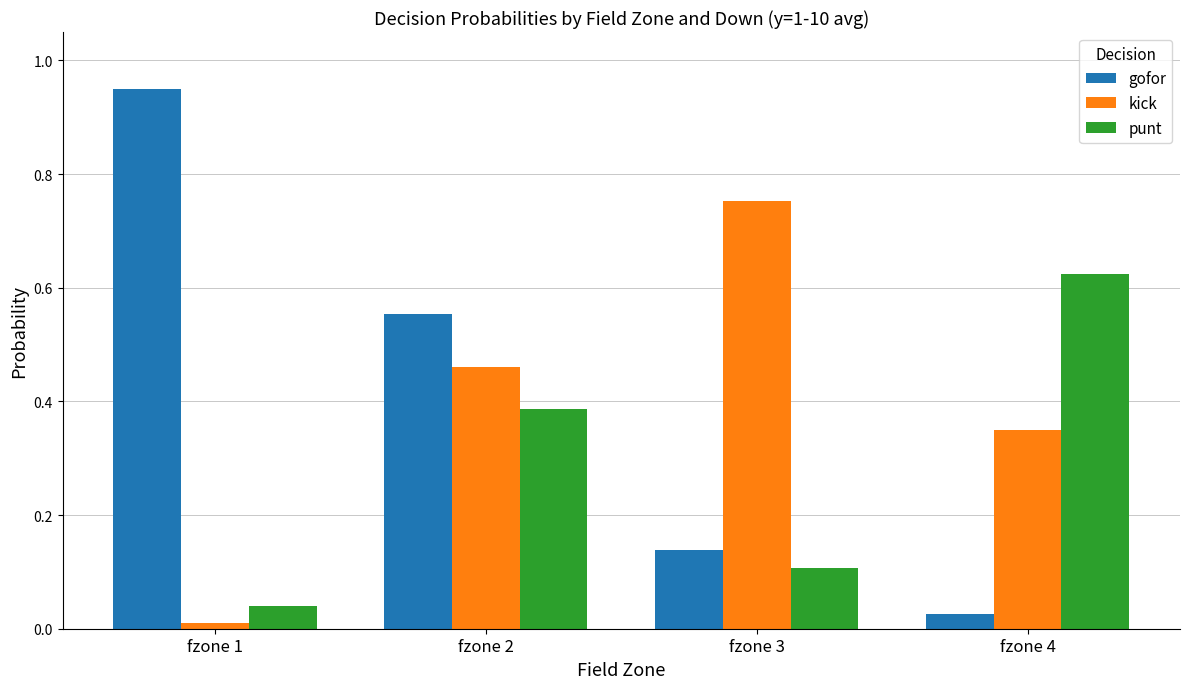

At which label is kick closest to 0?

fzone 1